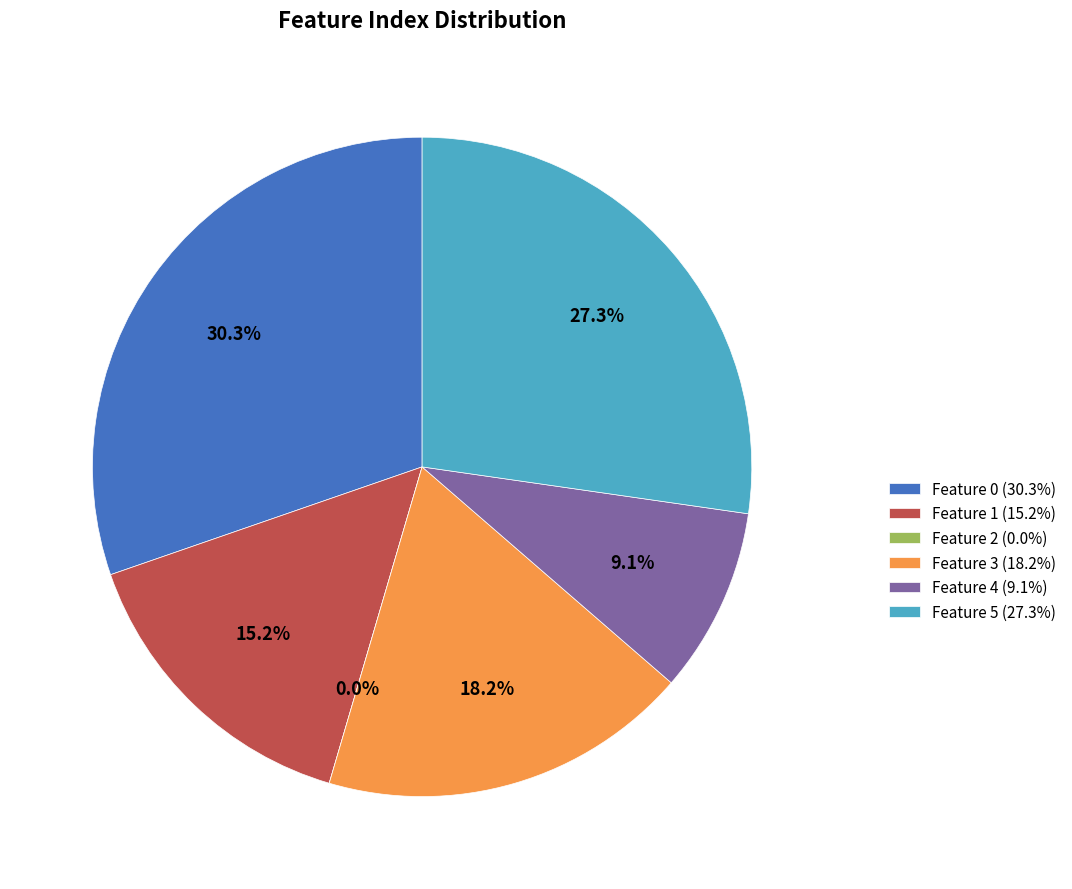

Is there a majority slice in this chart?

No